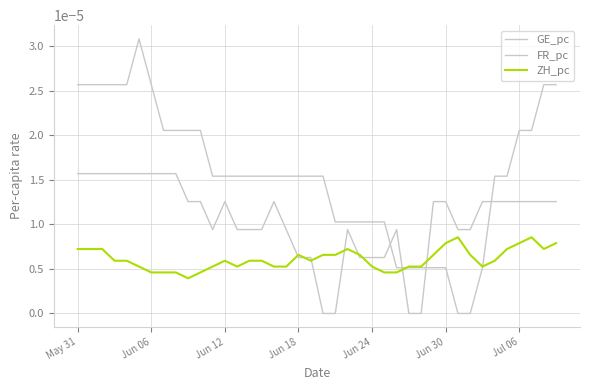

Where do GE_pc and ZH_pc first cross each other?

17 and 18